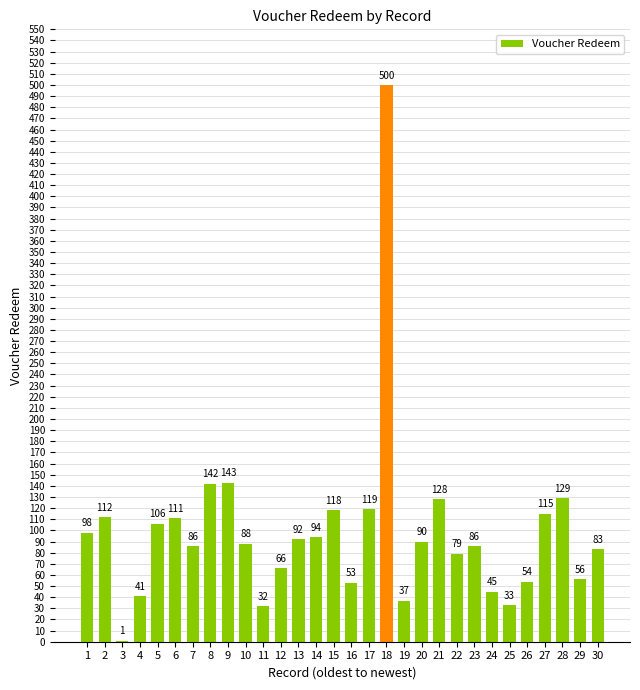

What is the sum of the values at 14 and 18?

594